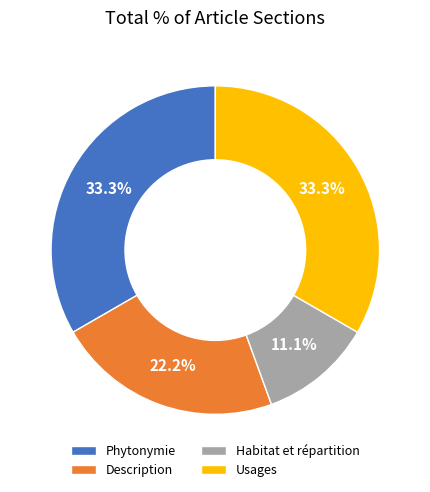

What percentage is the Phytonymie slice, to the nearest percent?

33%